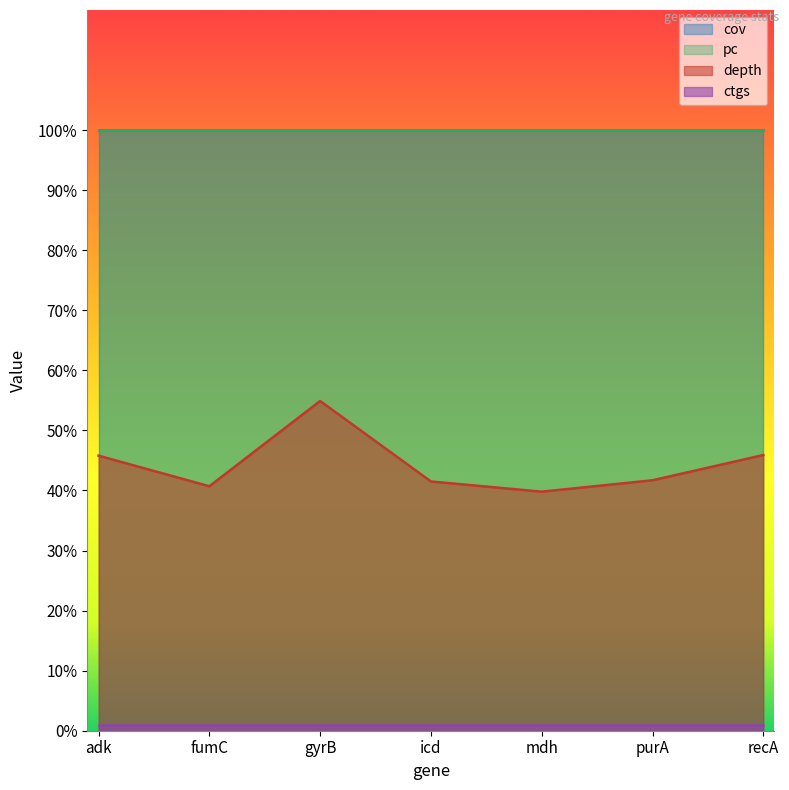

True or false: depth and pc intersect in this chart.

False